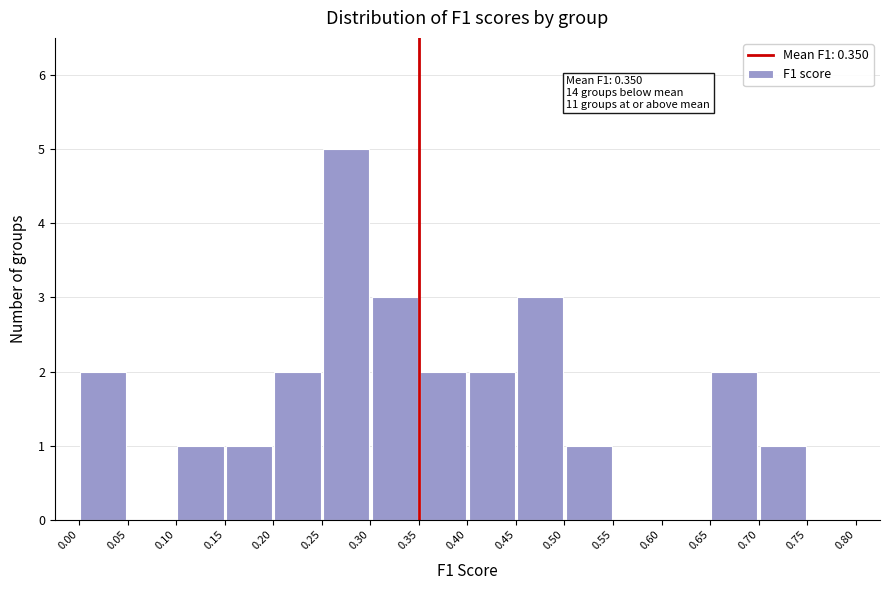

Which range on the x-axis has the tallest bar?

0.25 to 0.30